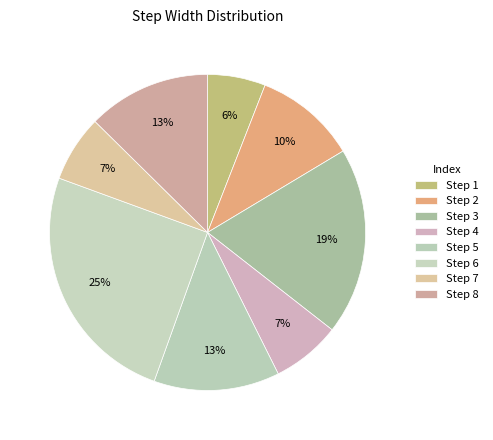

How many slices are in this pie chart?

8